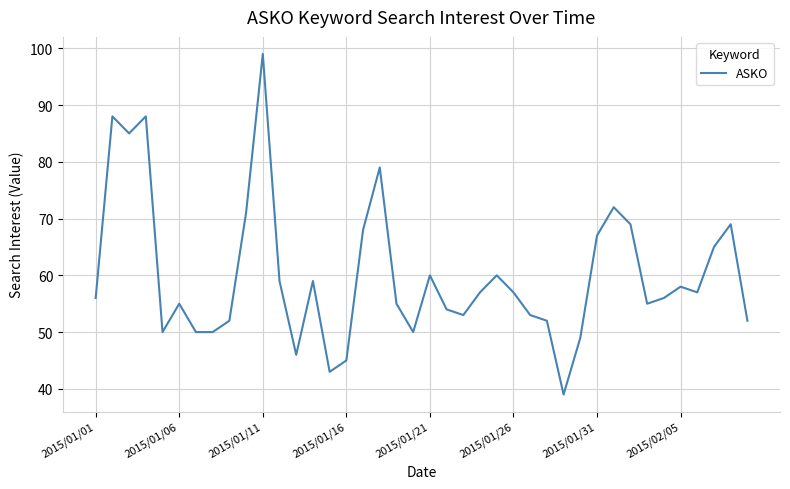

What is the minimum value shown in the chart?

39